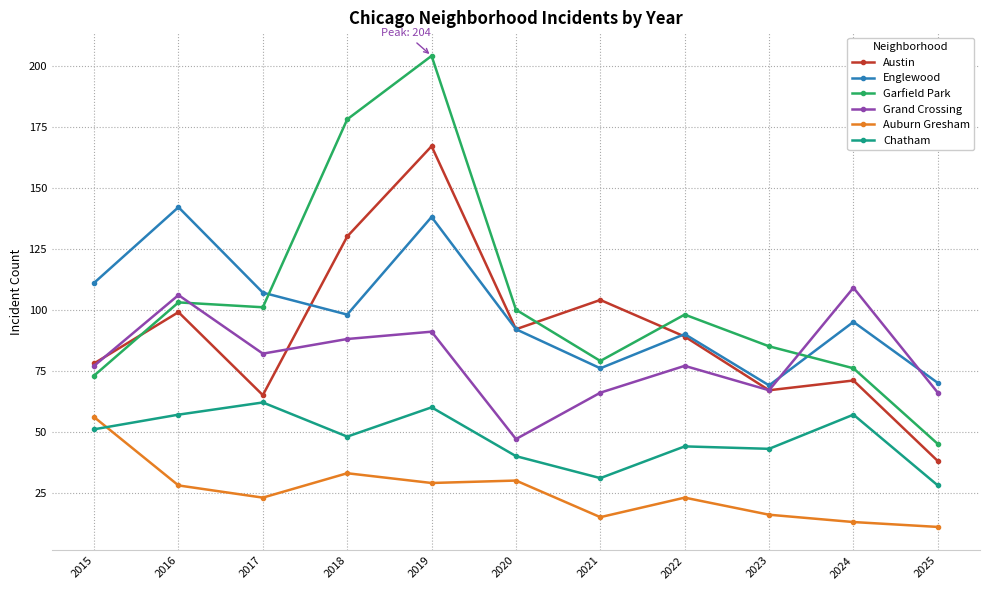

Is this an area chart (filled region under the line)?

No